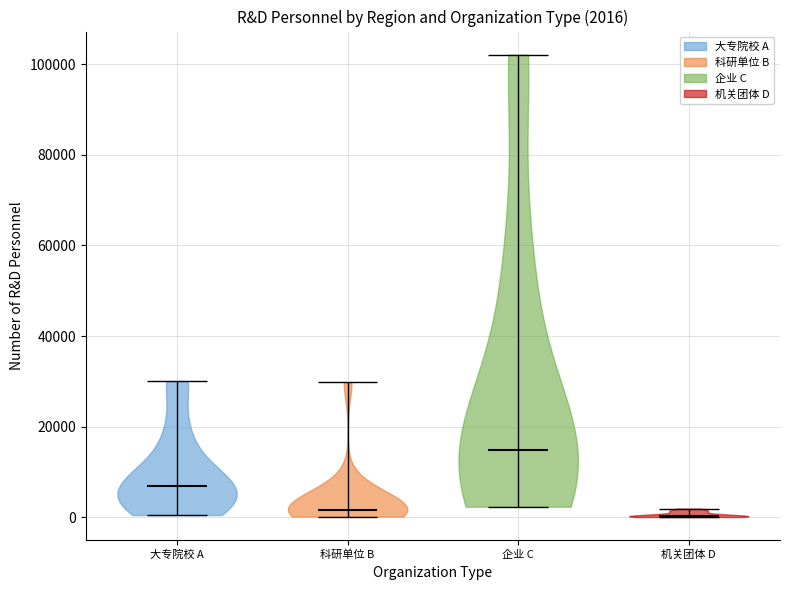

Which violin has the highest median line?

企业 C